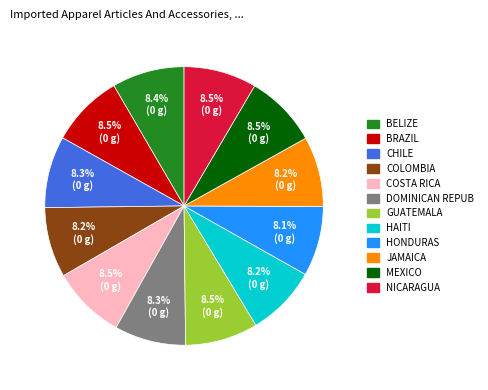

Do HAITI and BRAZIL together represent more than half of the pie?

No